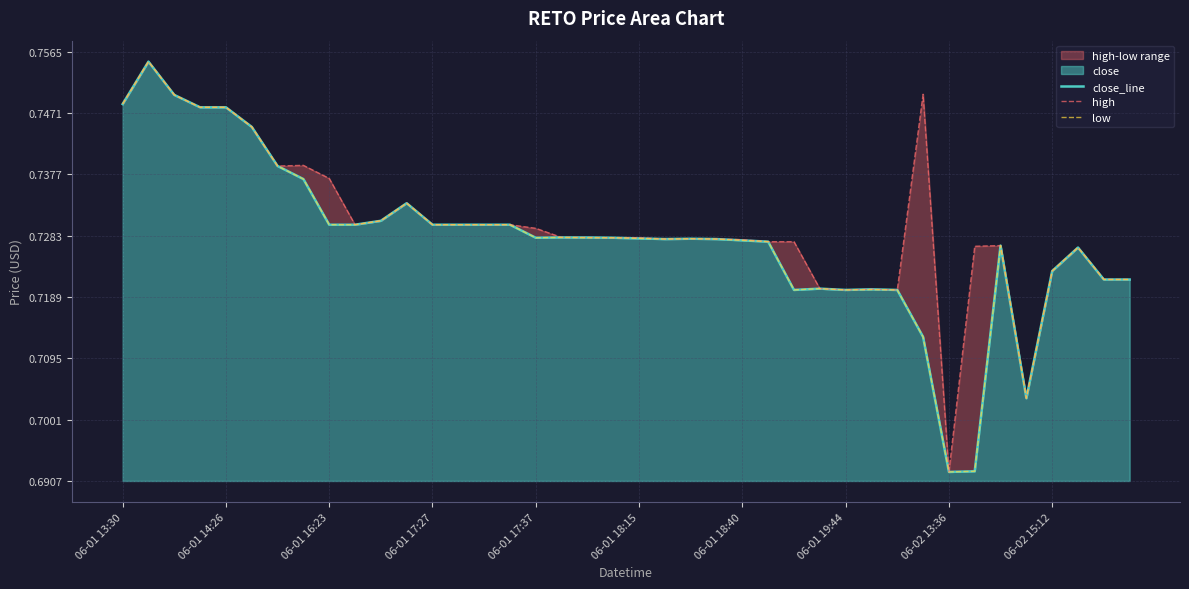

What is the greatest value displayed?

0.8